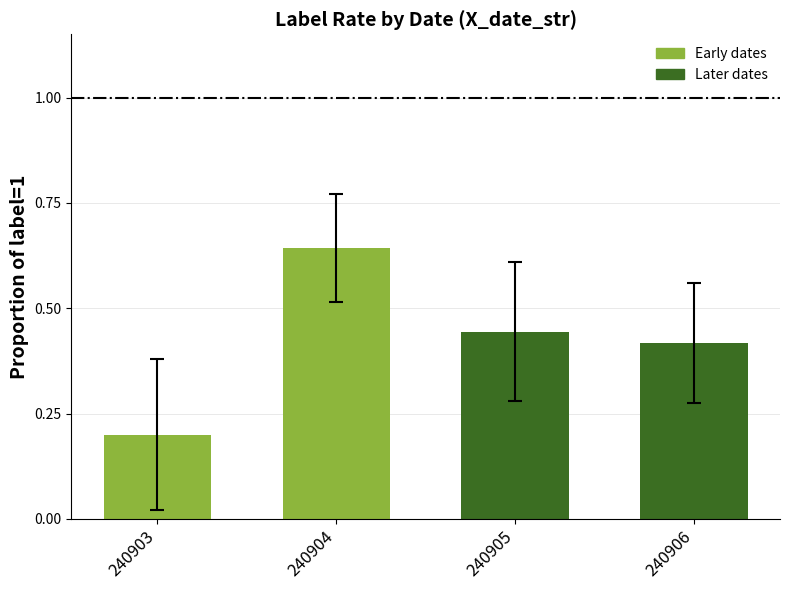

True or false: the data shows 0.7 at 240906.

False